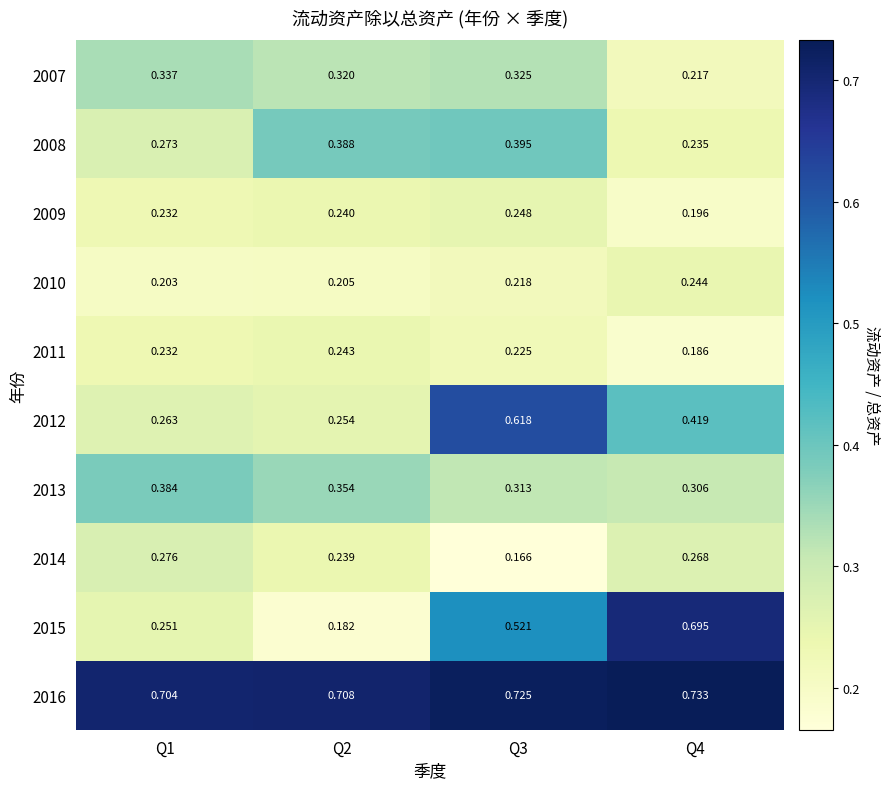

Is the value of 2014 at Q2 greater than the value of 2009 at Q3?

No